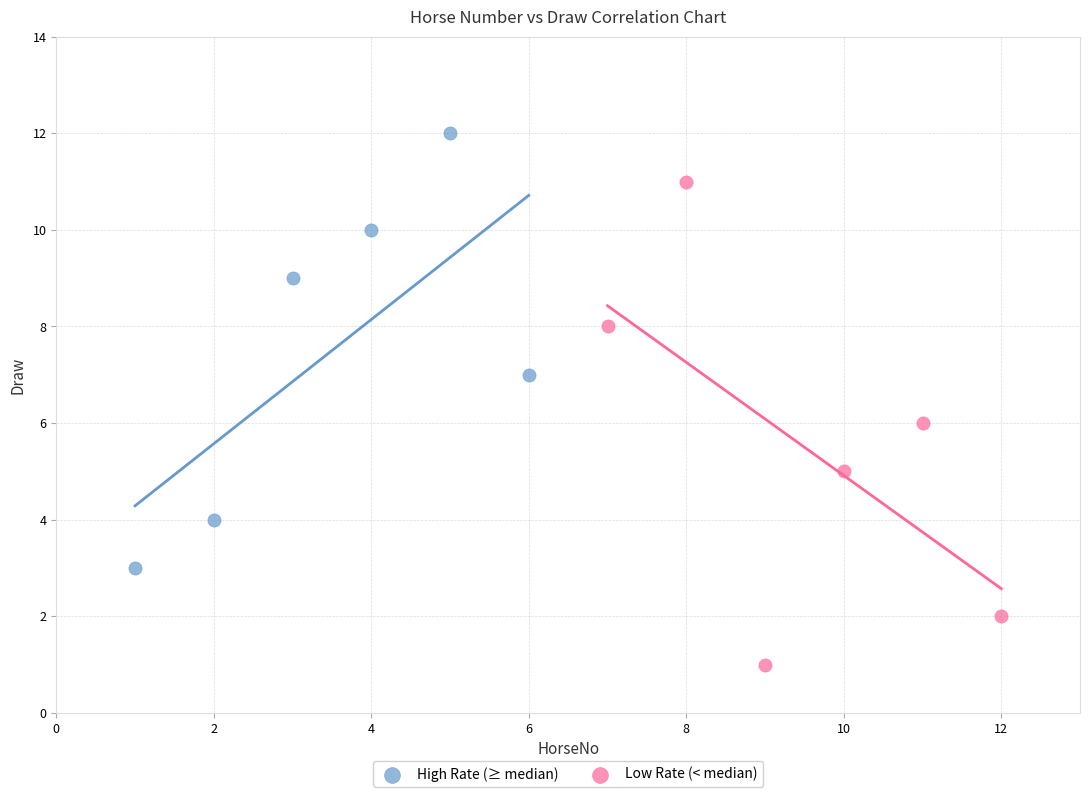

Which series contains the highest Y value?

High Rate (≥ median)